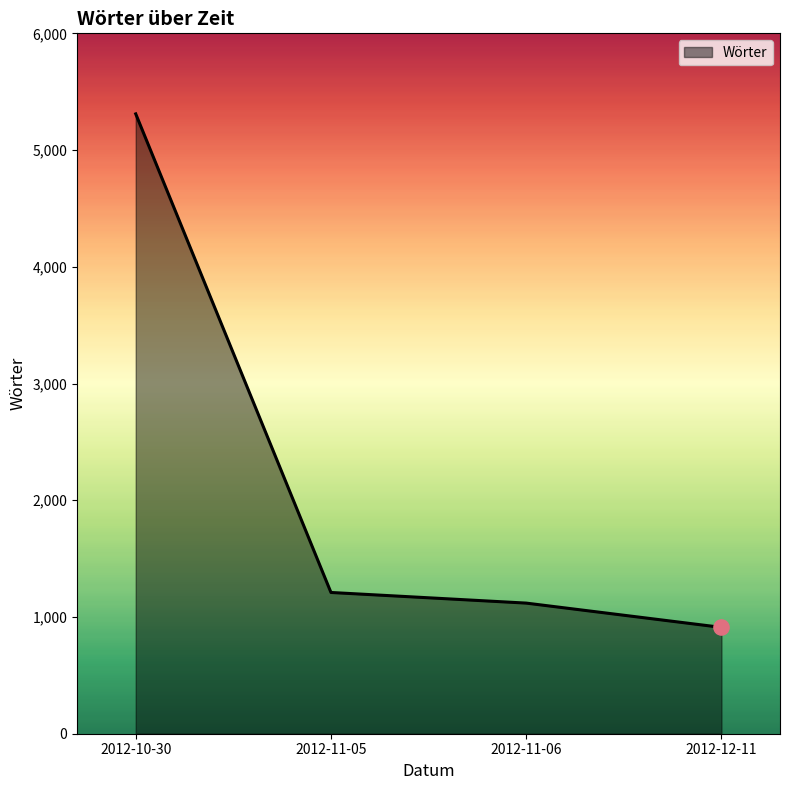

What is the ratio of the value at 2012-11-05 to the value at 2012-12-11?

1.3